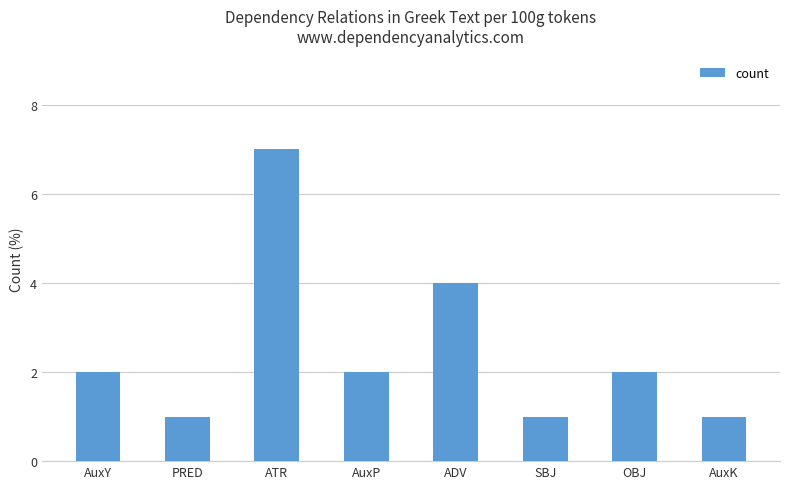

How many bars are there in total?

8